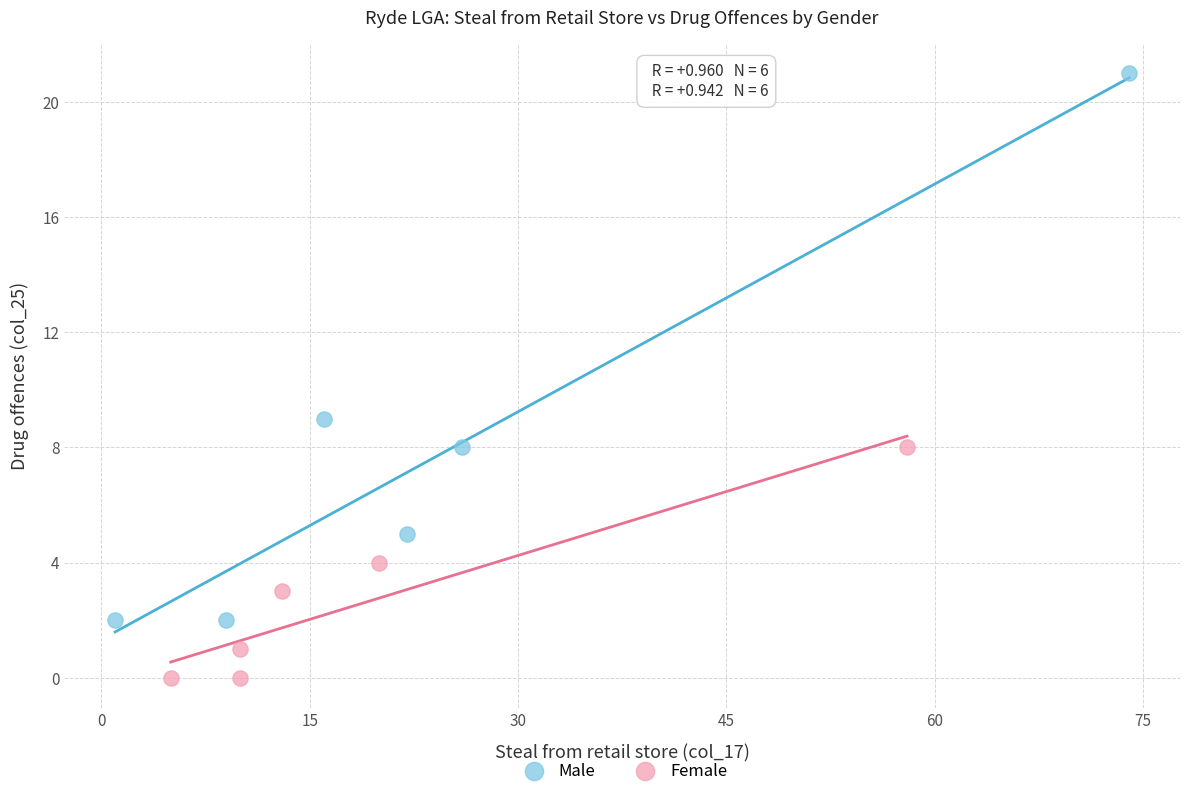

Which series has the largest Y range (max minus min)?

Male